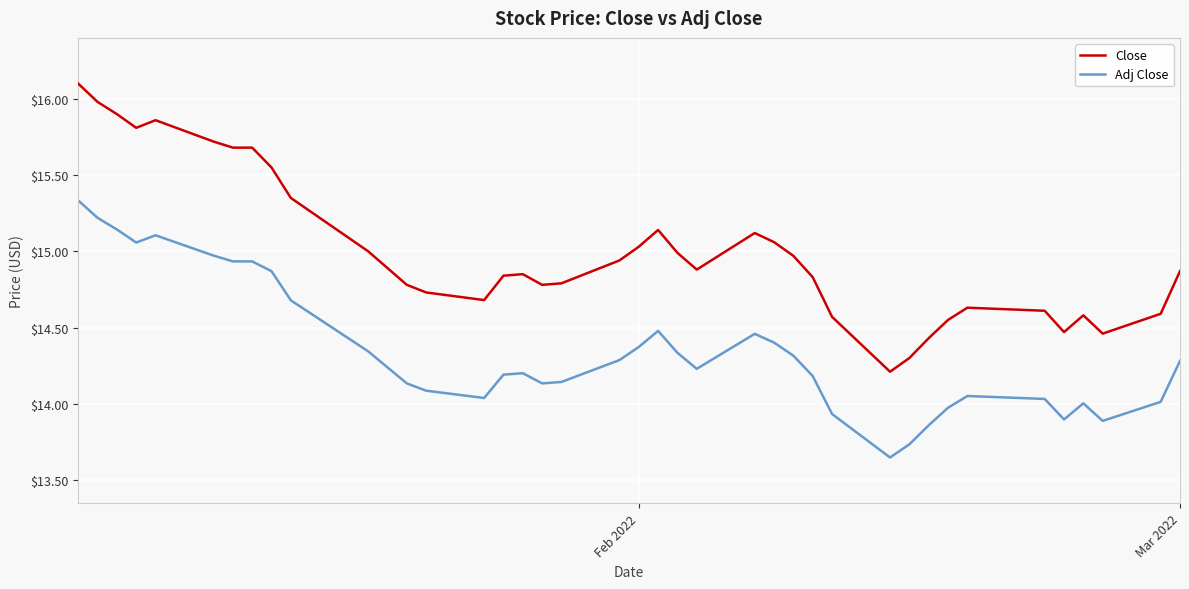

Which series has the widest spread of values?

Close